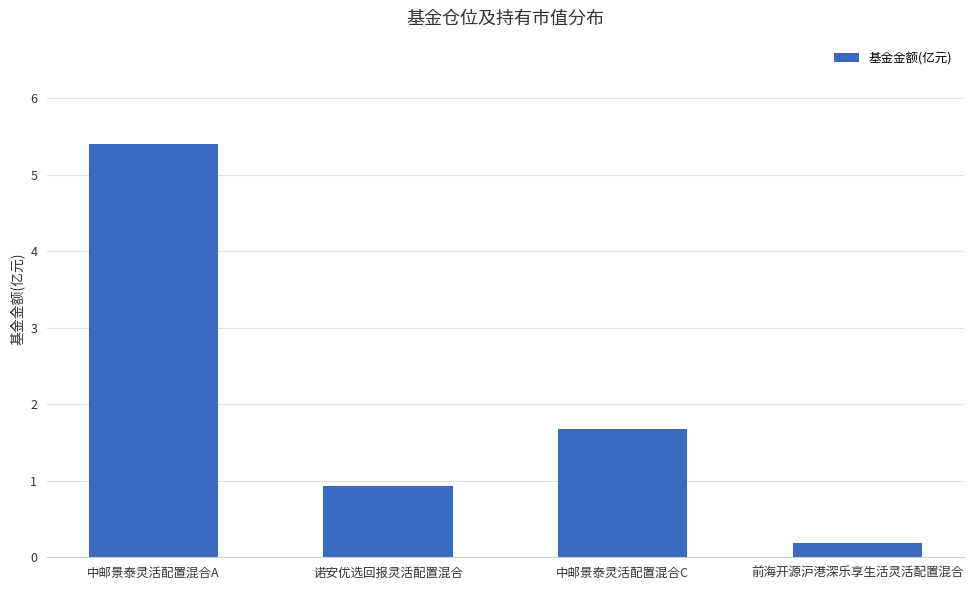

At which category does the chart reach its peak across all series?

中邮景泰灵活配置混合A